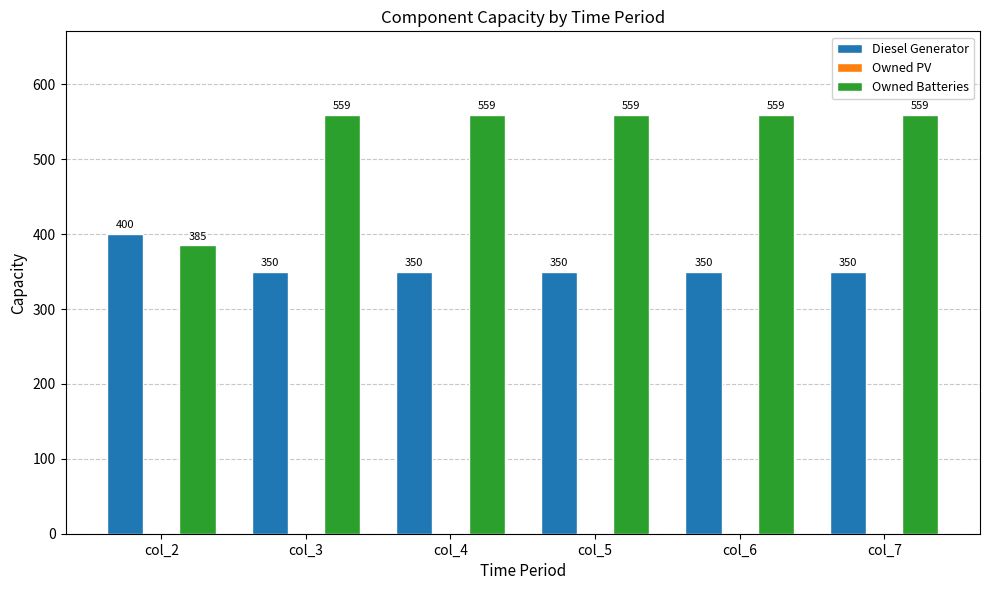

At how many categories does at least one series exceed 421?

5